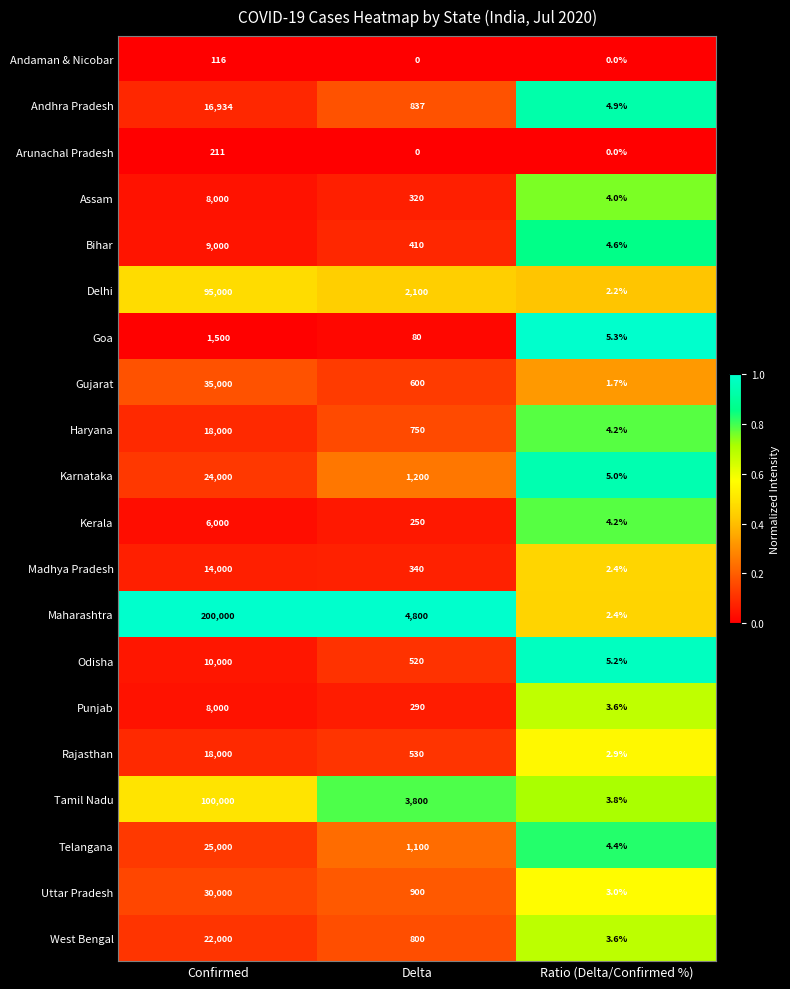

List the labels in order of Bihar value, largest first.

Confirmed, Delta, Ratio (Delta/Confirmed %)